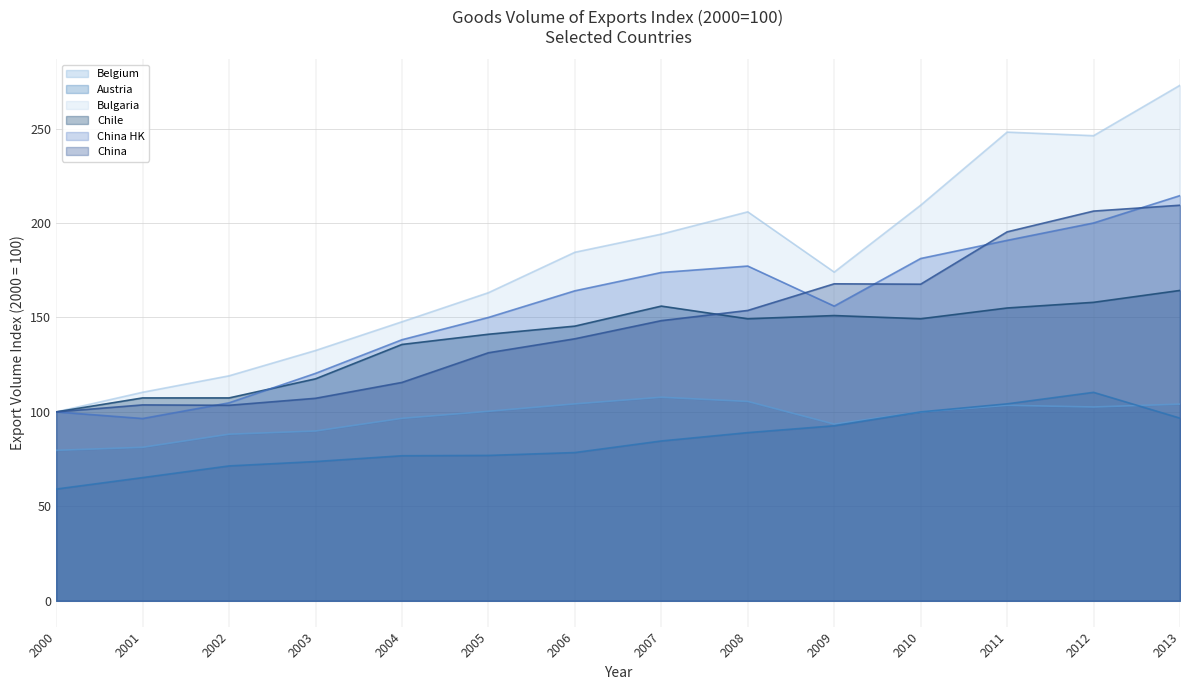

What is the average value of the Belgium series?

96.9